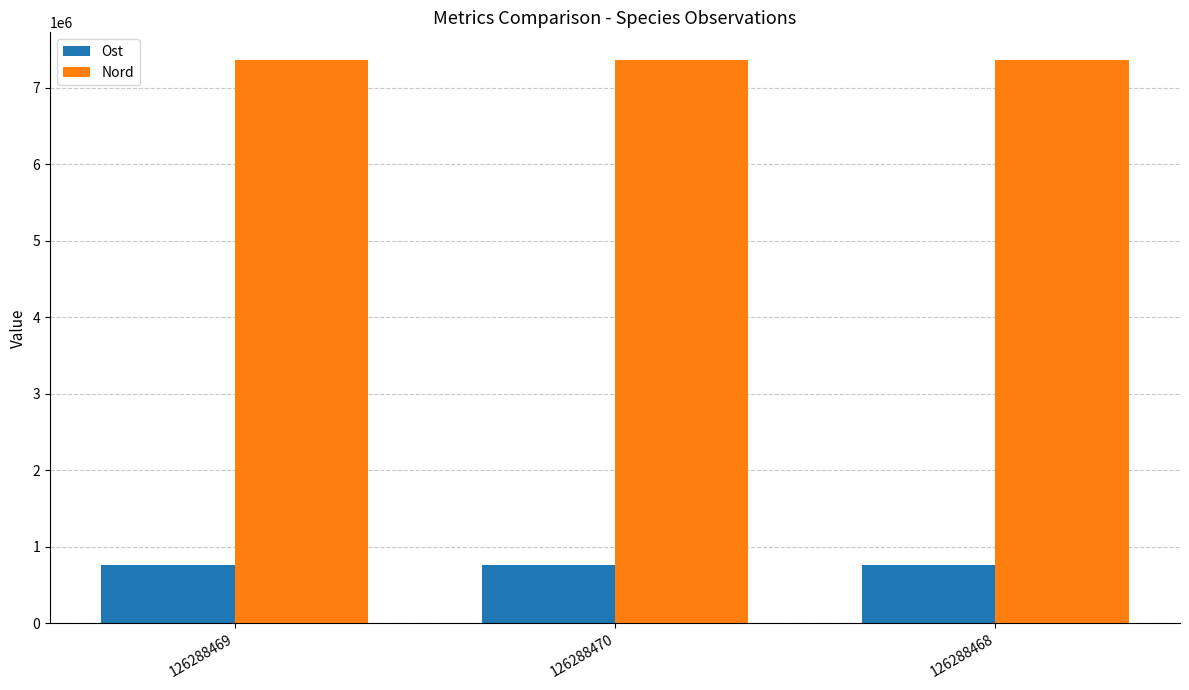

List the series in order of their peak value, lowest first.

Ost, Nord